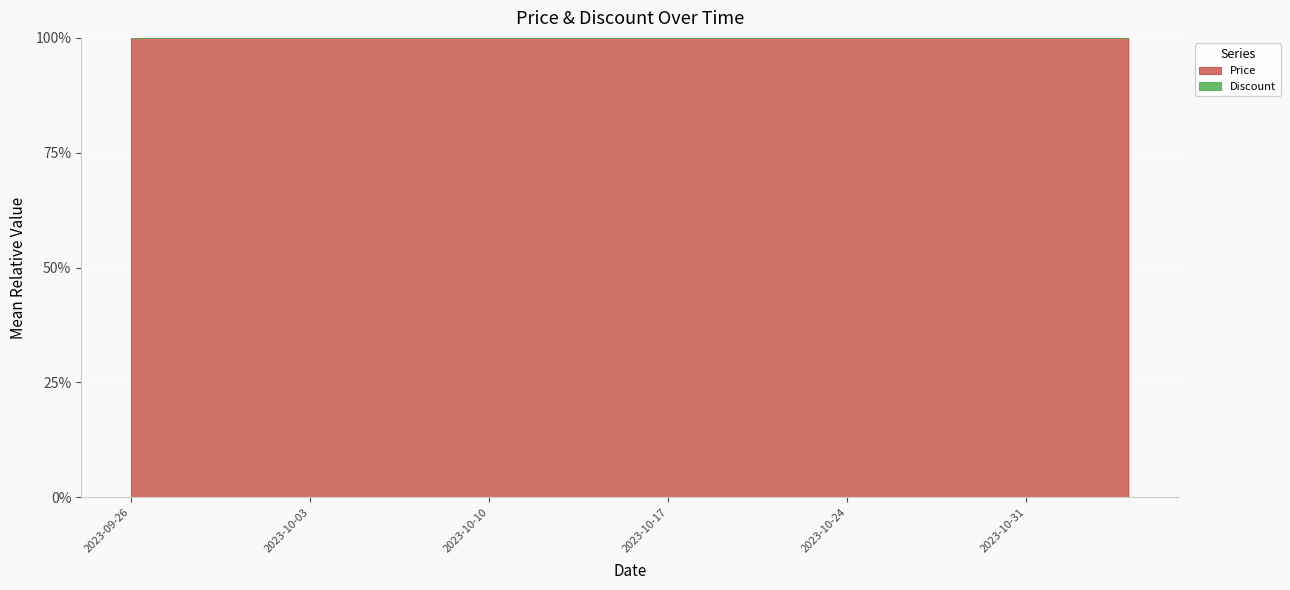

True or false: Discount has a value of -4 at 2023-10-06.

False